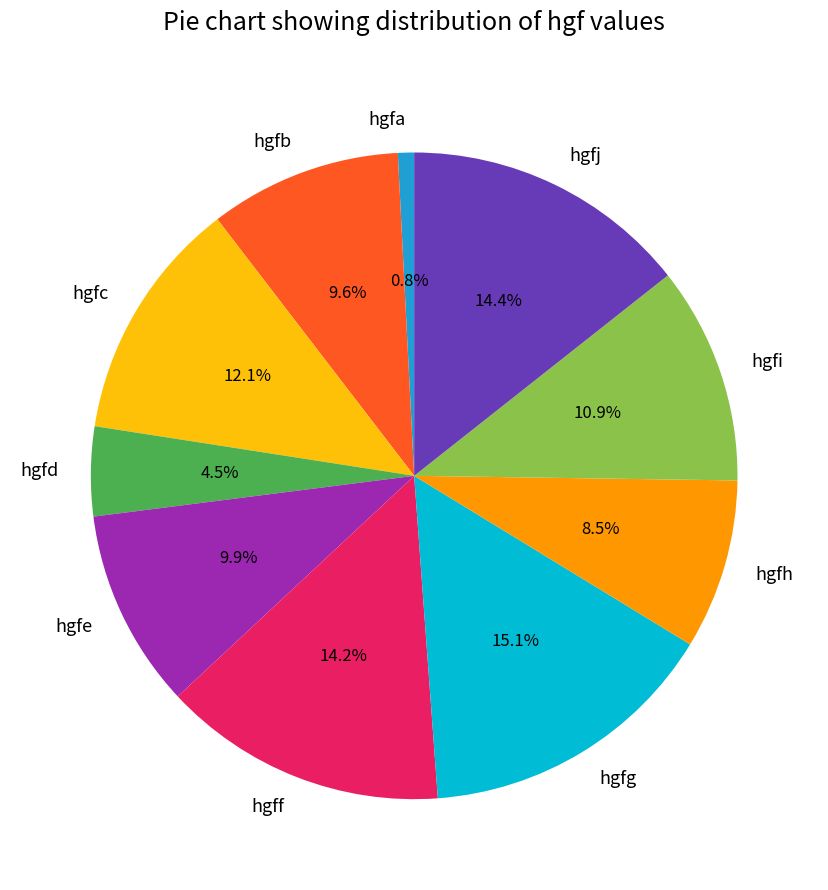

Which has a higher value, hgfj or hgfc?

hgfj